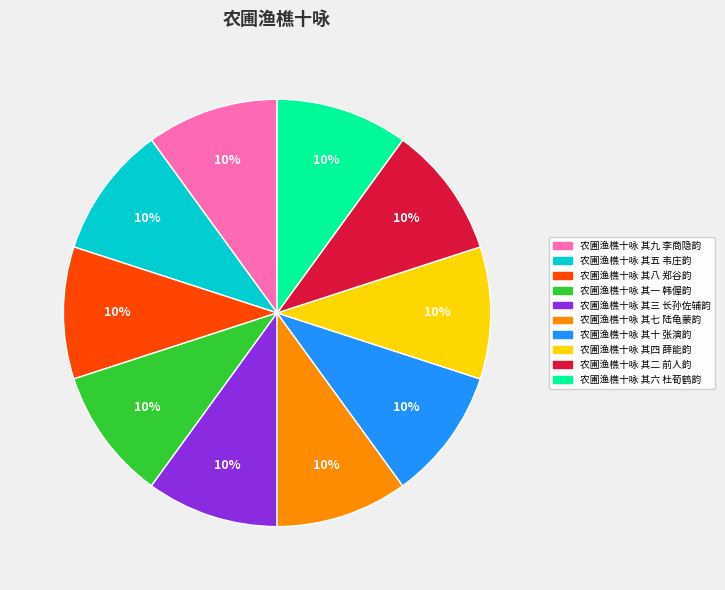

To the nearest percent, what portion does 农圃渔樵十咏 其三 长孙佐辅韵 represent?

10%